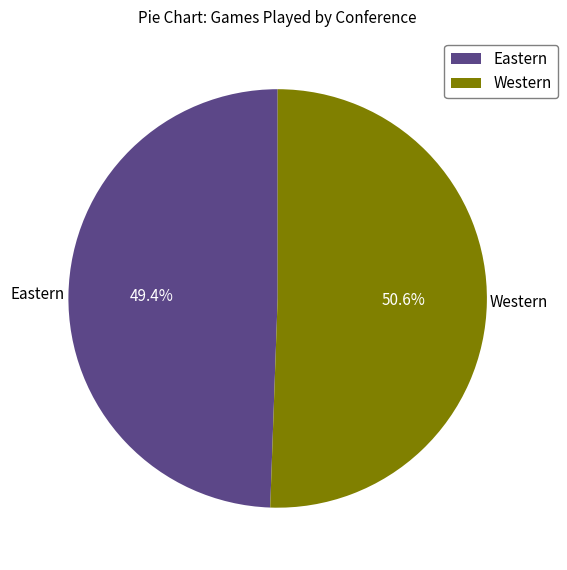

Does Western account for over 50% of the chart?

Yes